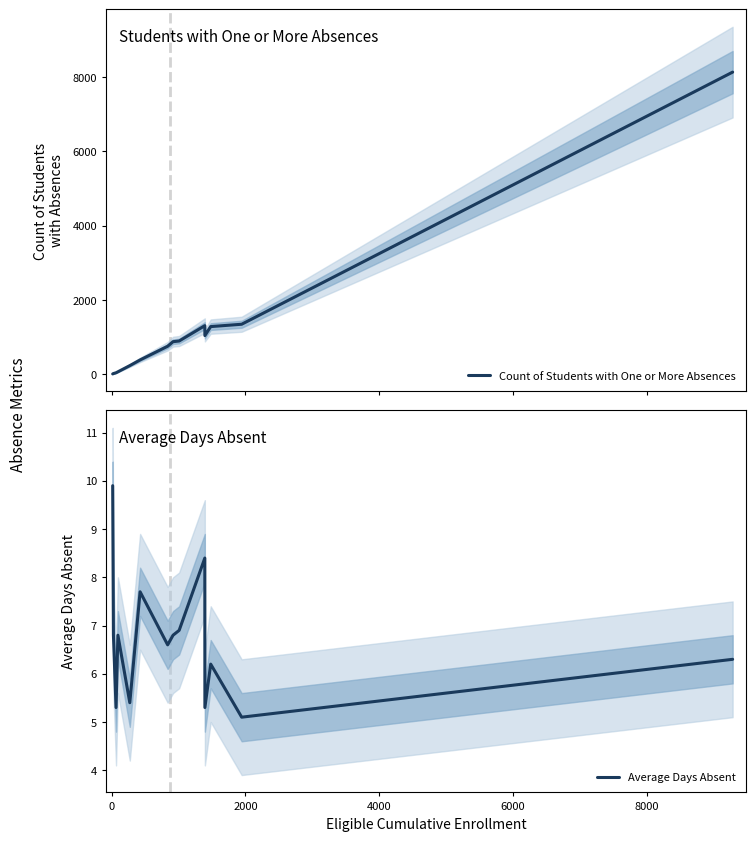

Is it true that Count of Students with One or More Absences equals 1467.7 at 8?

False